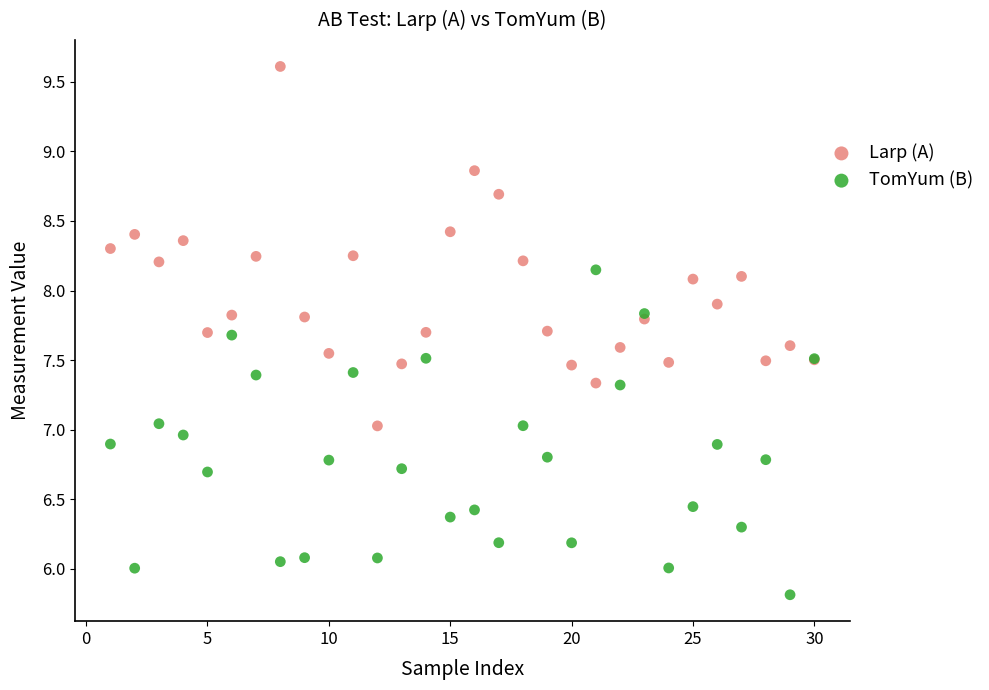

What is the X range (max minus min) for the scatter plot?

29.0